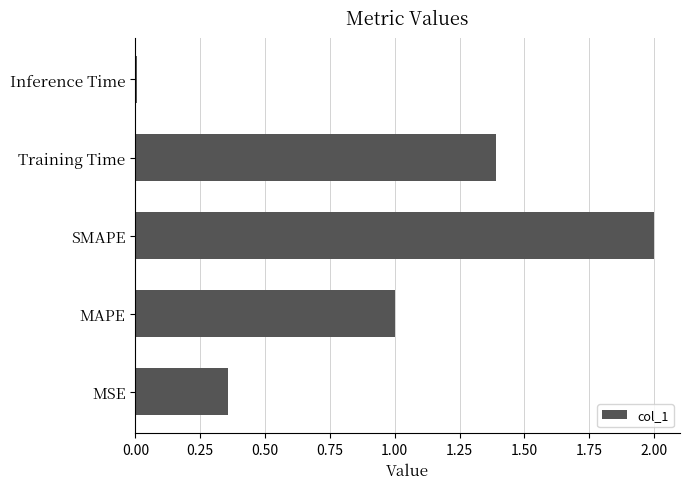

True or false: the data shows 1.0 at SMAPE.

False